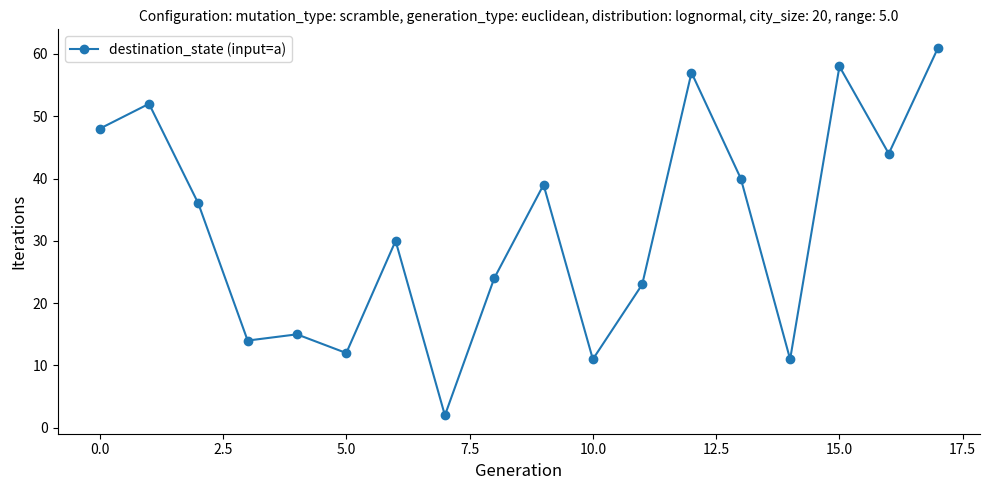

How many data points are less than 36?

9